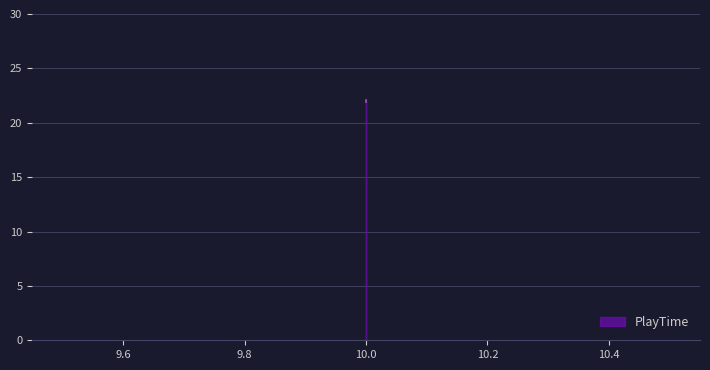

Reading left to right, what are all the values shown in this chart?

10=21.9	10=22.0	10=22.1